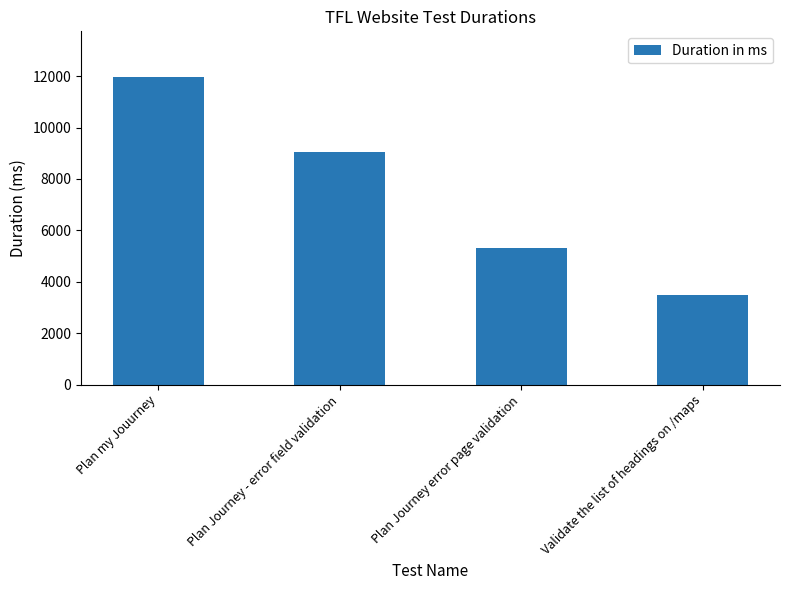

Where is the data nearest to the value 7710?

Plan Journey - error field validation